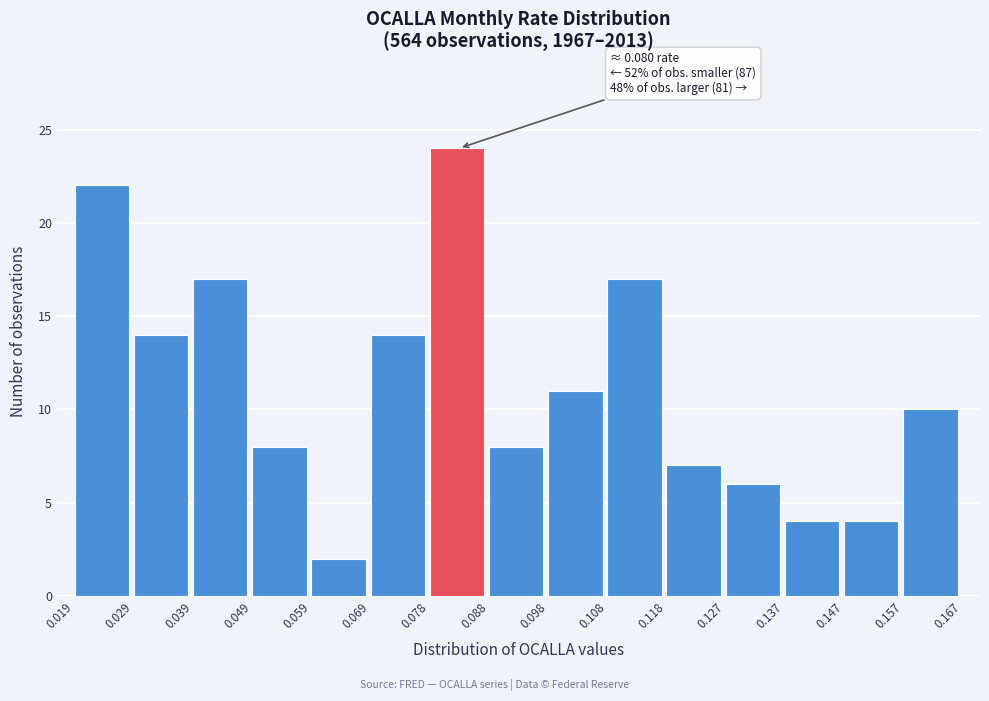

Over which range of the x-axis is the bar tallest?

0.078 to 0.088